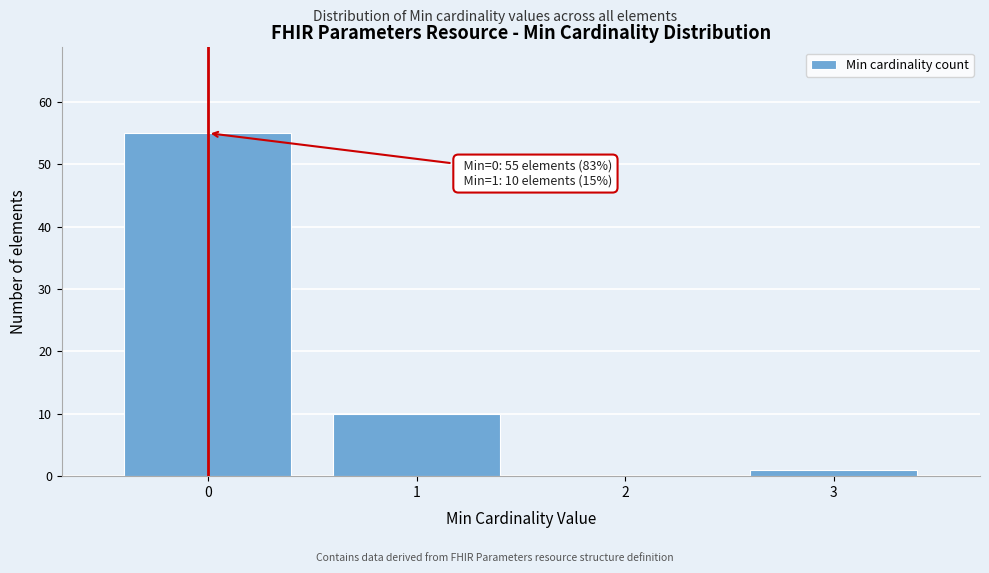

Which range on the x-axis has the tallest bar?

-0.5 to 0.5